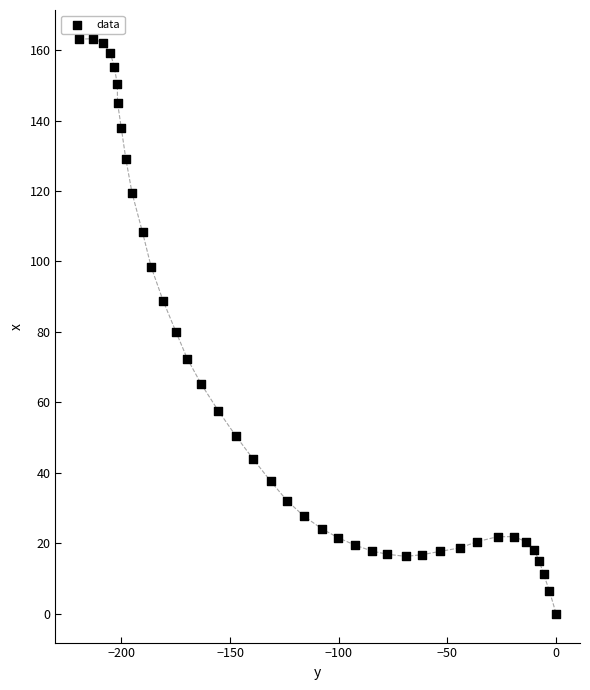

What is the range of X values (max minus min)?

219.4